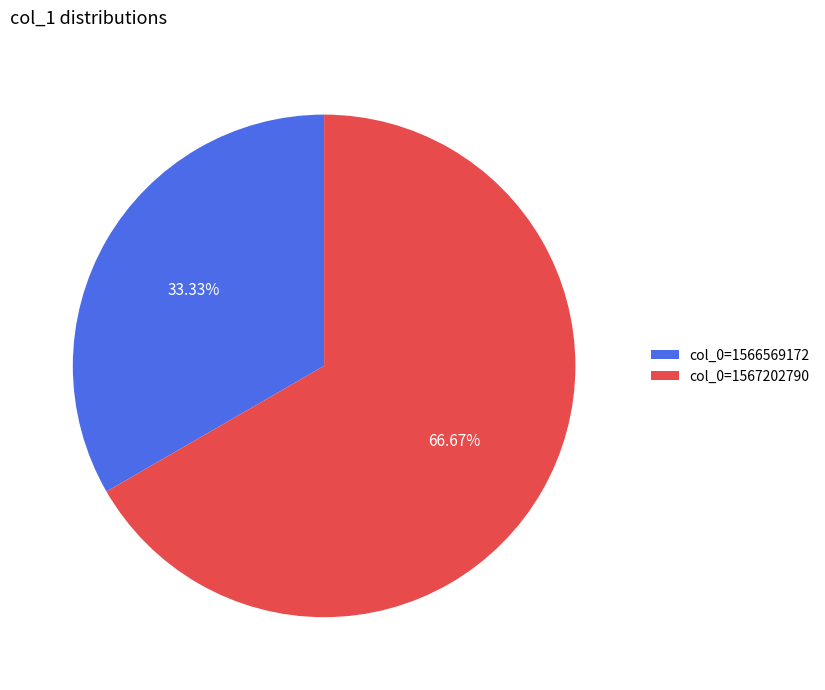

What percentage is the col_0=1566569172 slice, to the nearest percent?

33%